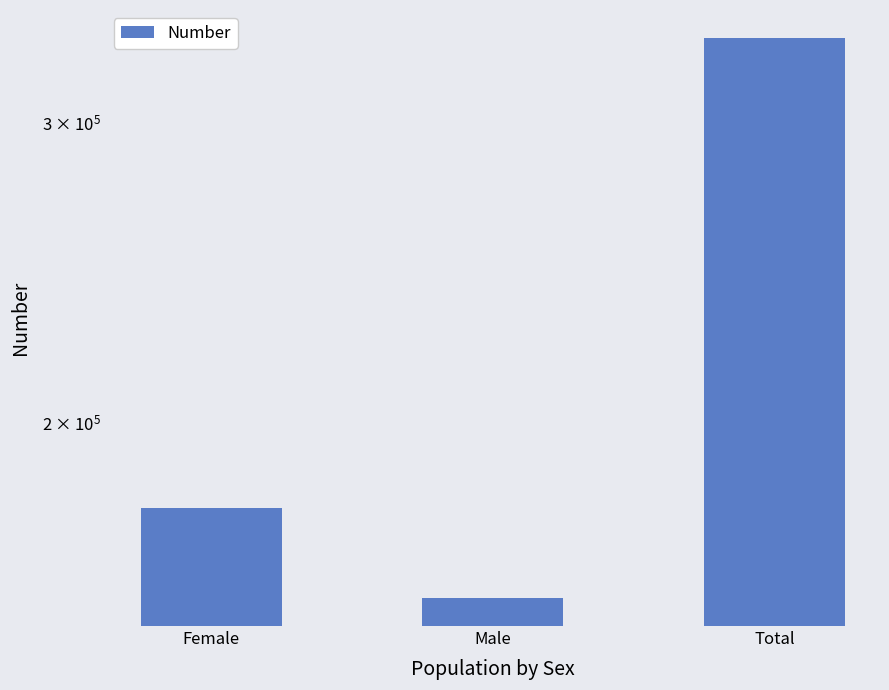

What value does the data have at Female?

178233